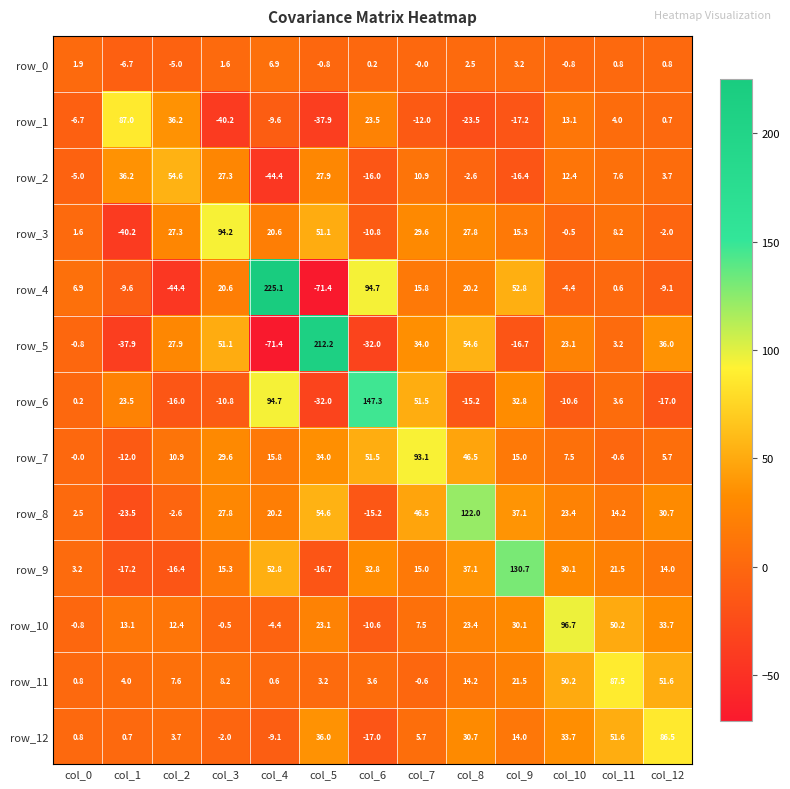

The row_2 series shows 12.4 at col_10. True or false?

True